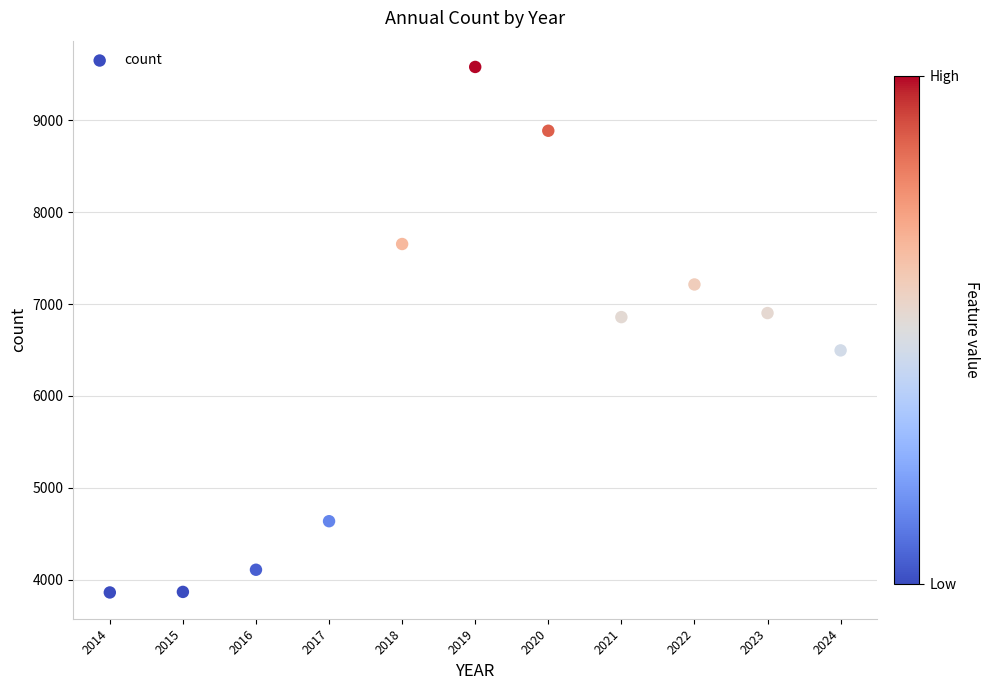

What is the average Y value?

6370